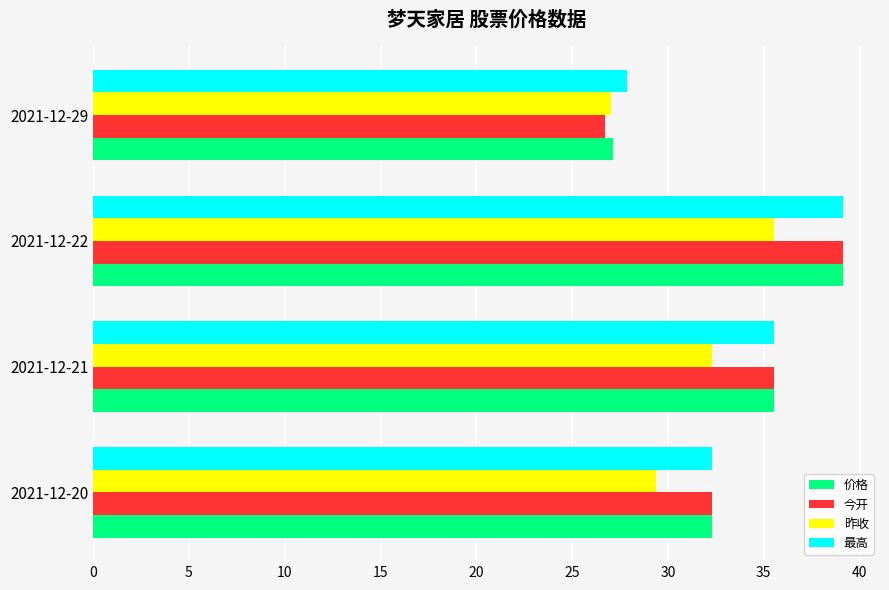

What is the average value of the 价格 series?

33.5